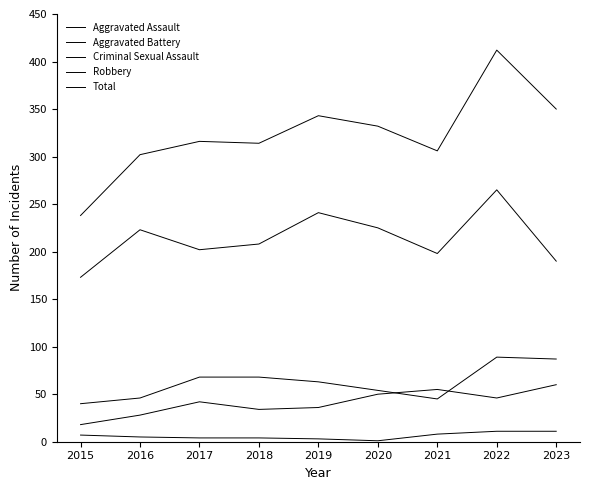

At how many categories does at least one series exceed 98?

9